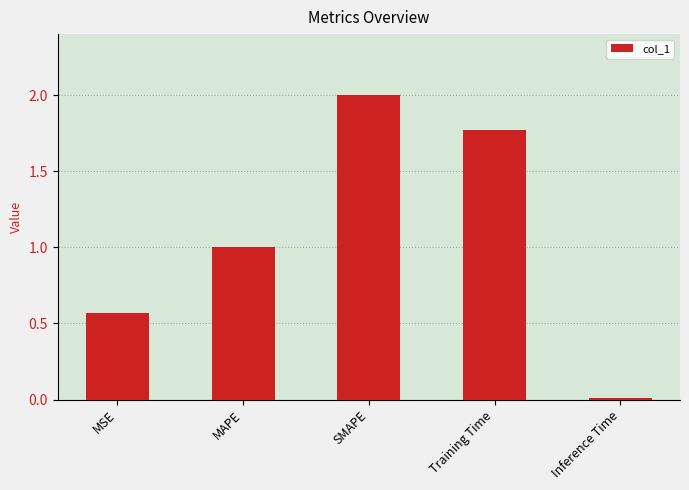

At which category does the chart reach its minimum across all series?

Inference Time